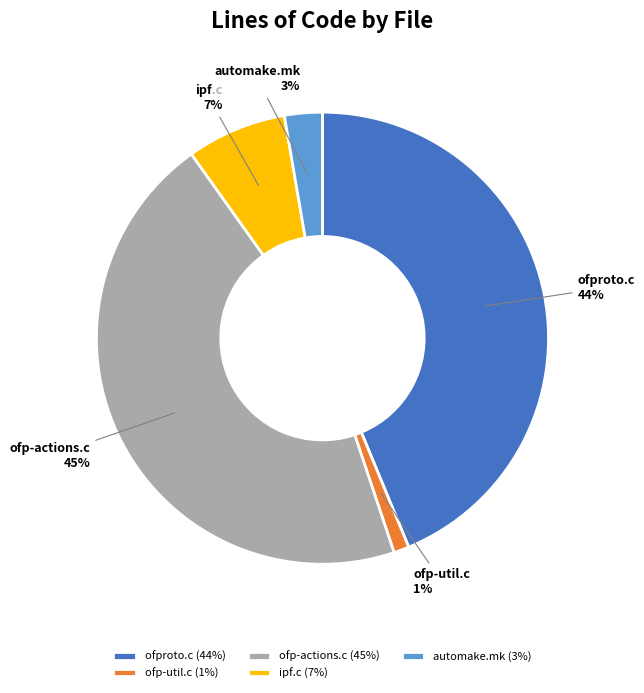

How many segments does this pie chart have?

5